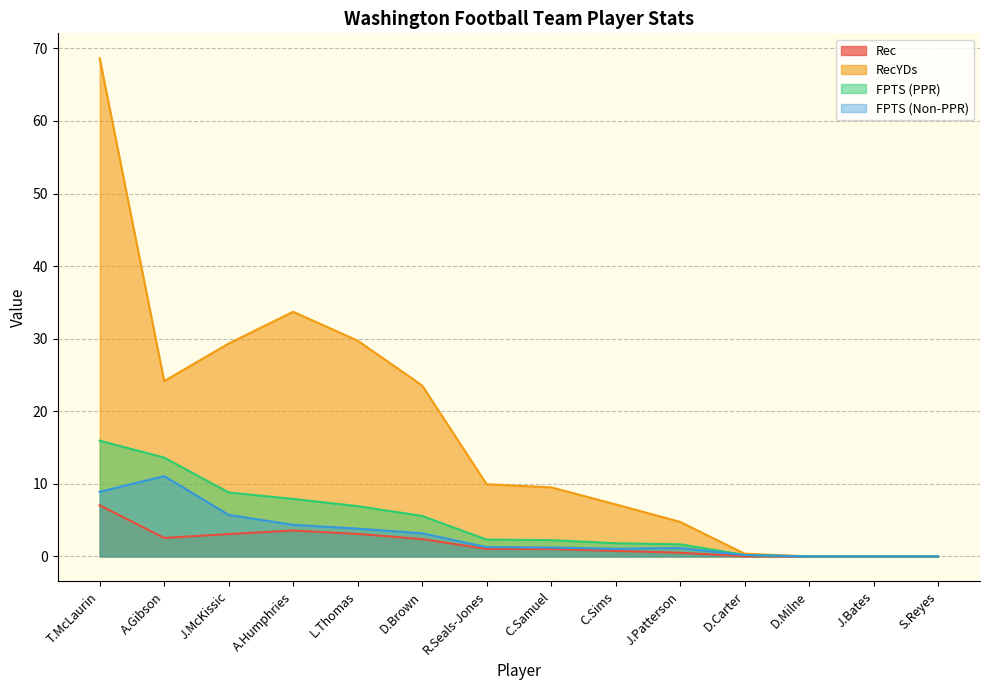

How many data points in Rec are less than 1?

6